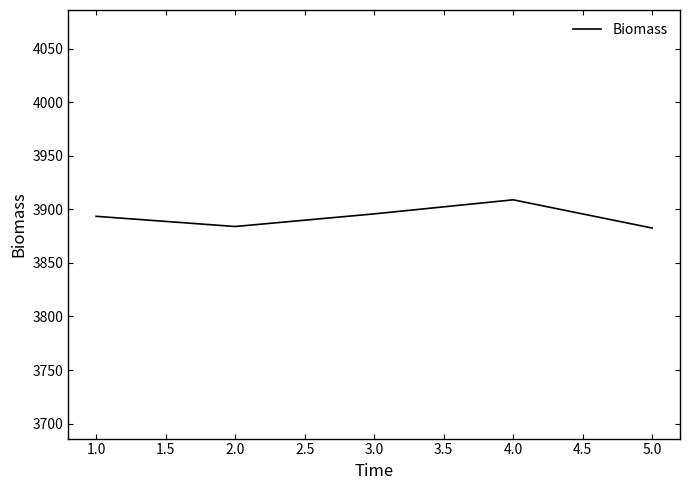

How many lines are shown in the chart?

1